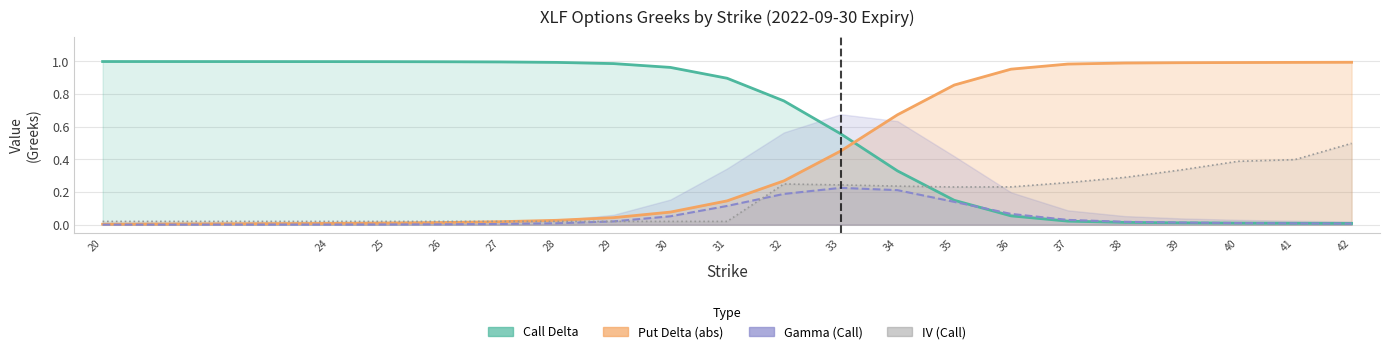

Reading right to left, what are all the values shown in this chart?

Call Delta: 0.0	0.0	0.0	0.0	0.0	0.0	0.1	0.1	0.3	0.6	0.8	0.9	1.0	1.0	1.0	1.0	1.0	1.0	1.0	1.0
Put Delta (abs): 1.0	1.0	1.0	1.0	1.0	1.0	1.0	0.9	0.7	0.5	0.3	0.1	0.1	0.0	0.0	0.0	0.0	0.0	0.0	0.0
Gamma (Call): 0.0	0.0	0.0	0.0	0.0	0.0	0.1	0.1	0.2	0.2	0.2	0.1	0.1	0.0	0.0	0.0	0.0	0.0	0.0	0.0
IV (Call): 0.5	0.4	0.4	0.3	0.3	0.3	0.2	0.2	0.2	0.2	0.2	0.0	0.0	0.0	0.0	0.0	0.0	0.0	0.0	0.0